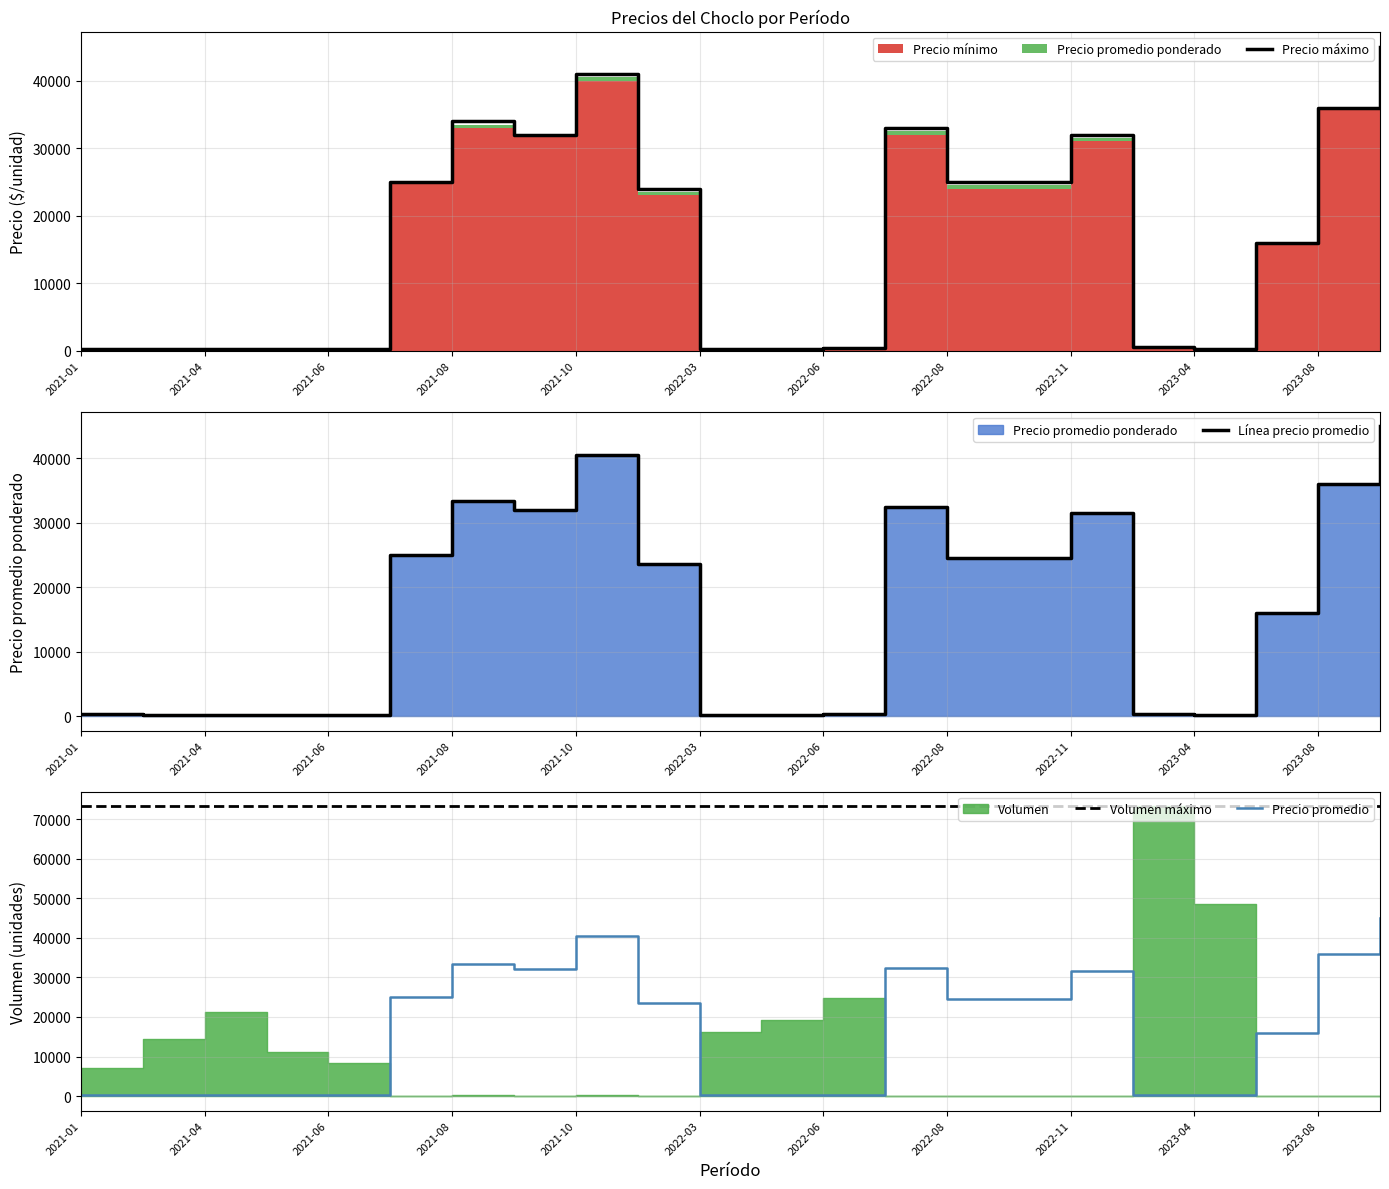

What is the total value across all series at 21?

208308